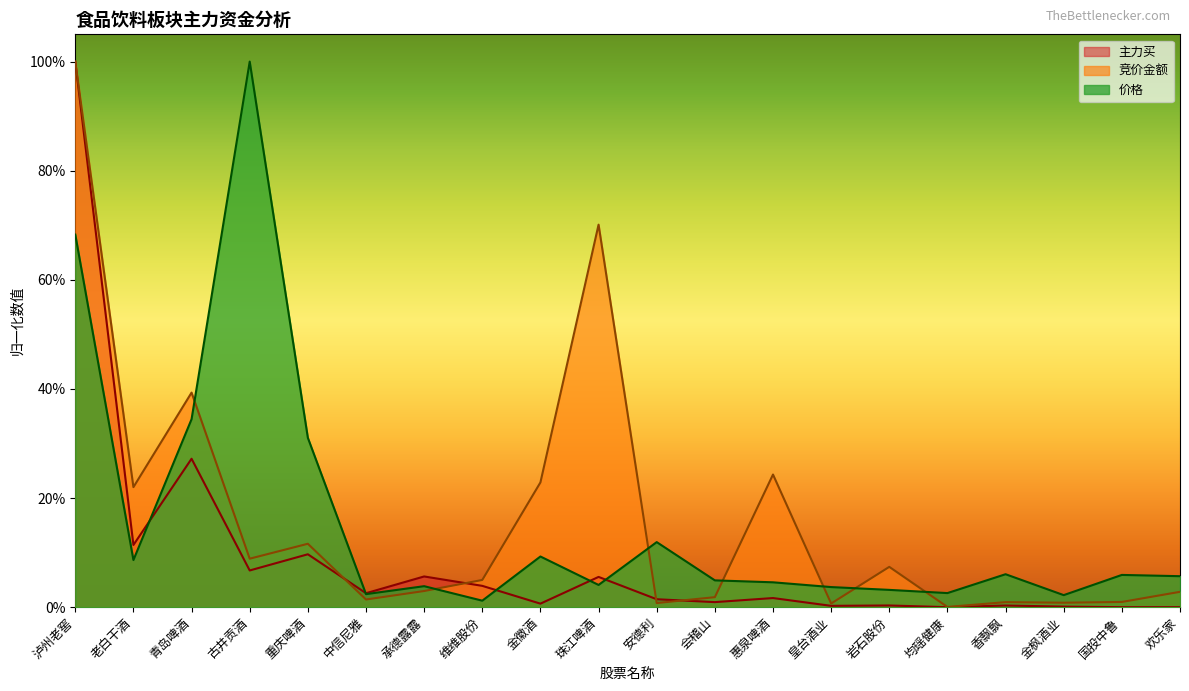

True or false: 竞价金额 has a value of 1.0 at 泸州老窖.

True